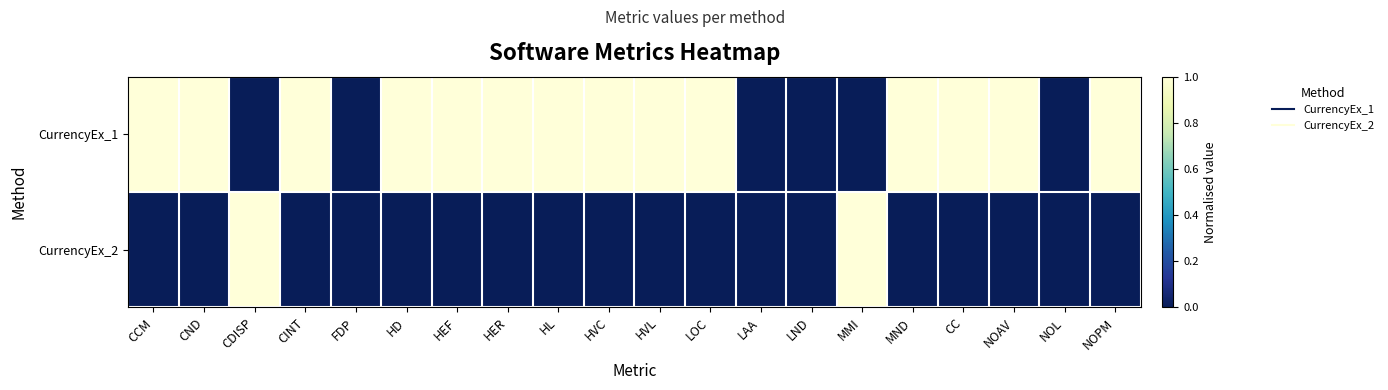

Which has a higher value, NOPM or CDISP?

NOPM